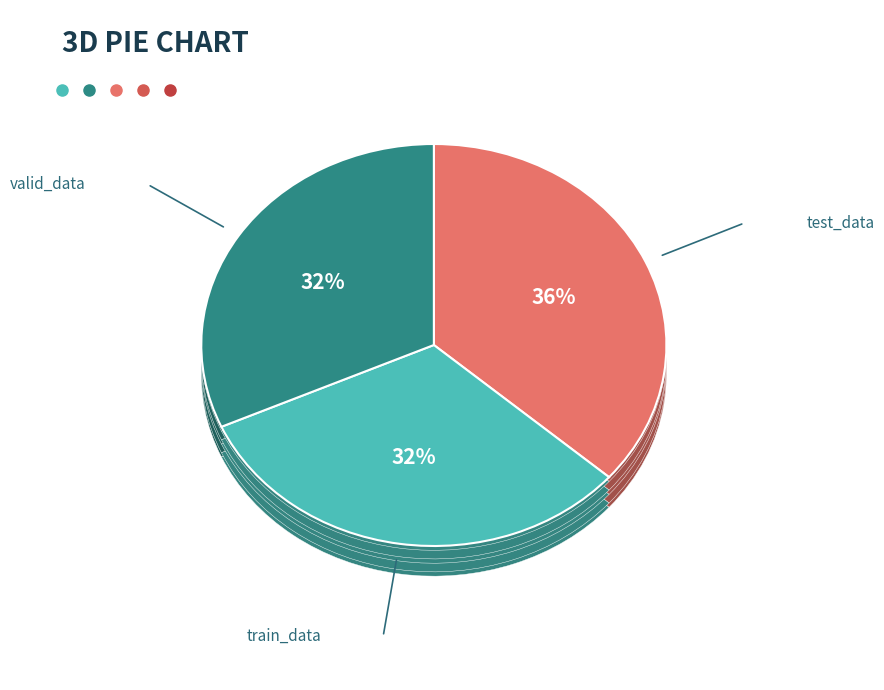

Count the number of slices in the pie.

3